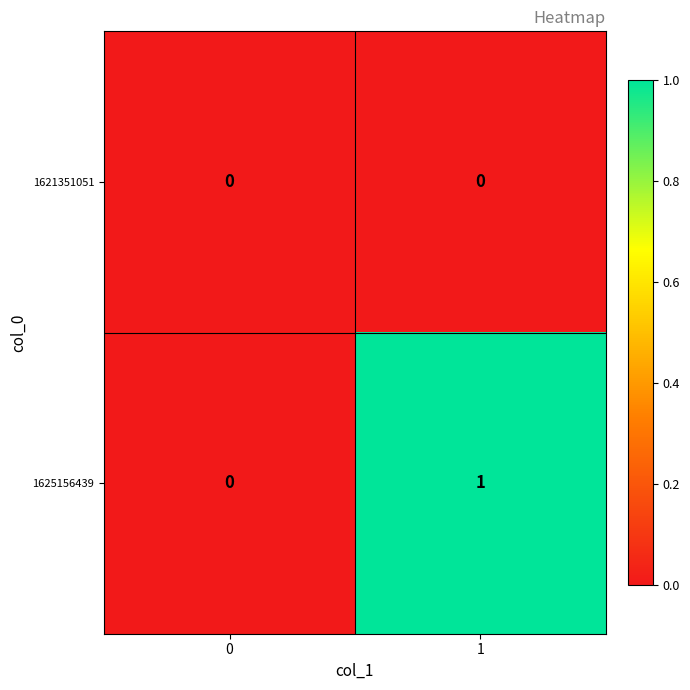

Which series has the largest range (max minus min)?

1625156439